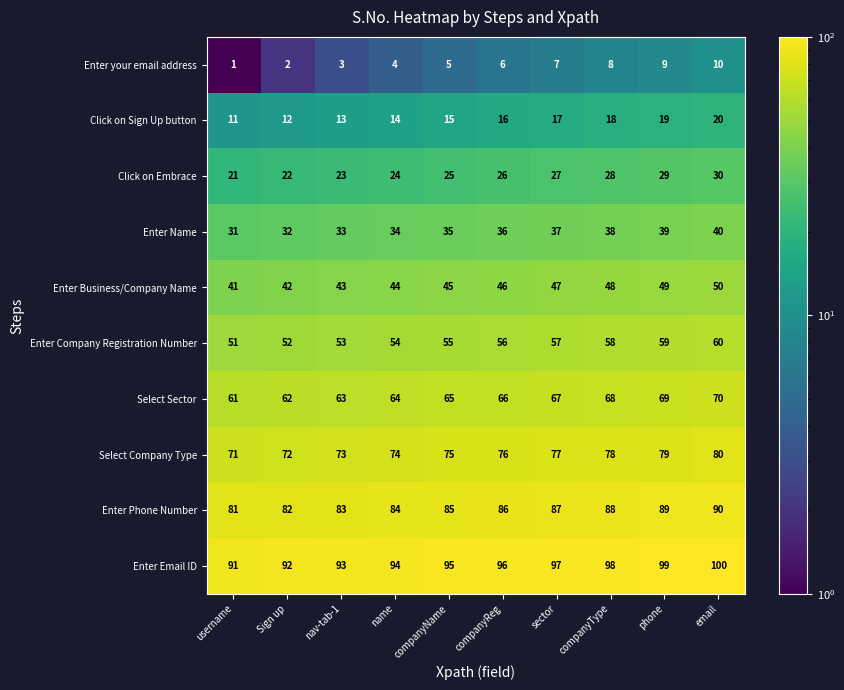

At username, list the series in order from largest to smallest.

Enter Email ID, Enter Phone Number, Select Company Type, Select Sector, Enter Company Registration Number, Enter Business/Company Name, Enter Name, Click on Embrace, Click on Sign Up button, Enter your email address